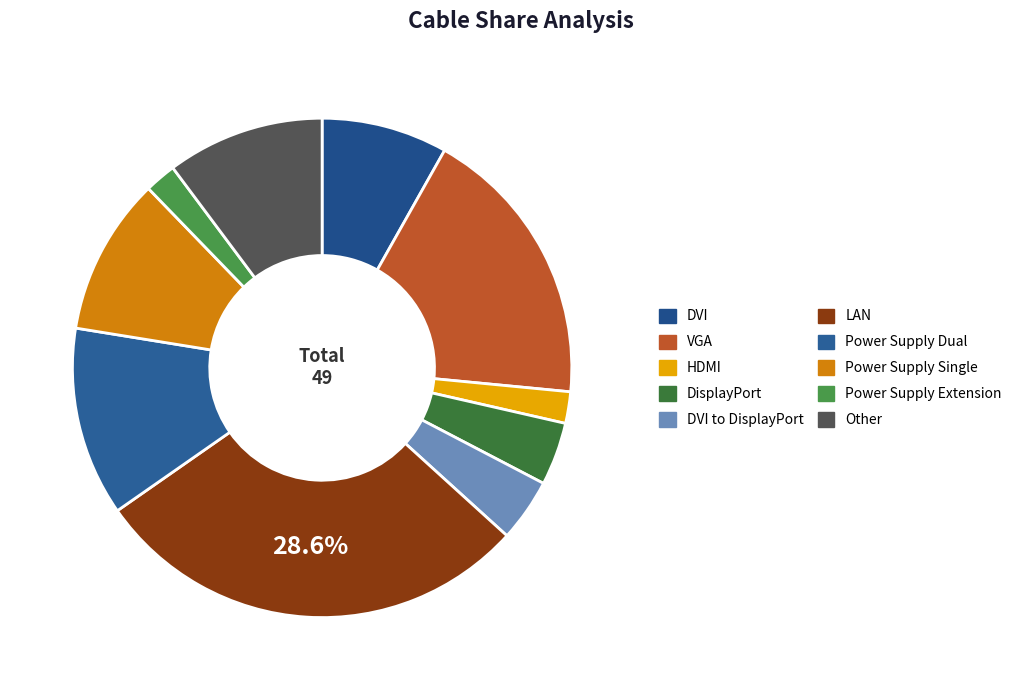

Is it true that Power Supply Dual is 12% of the pie?

True